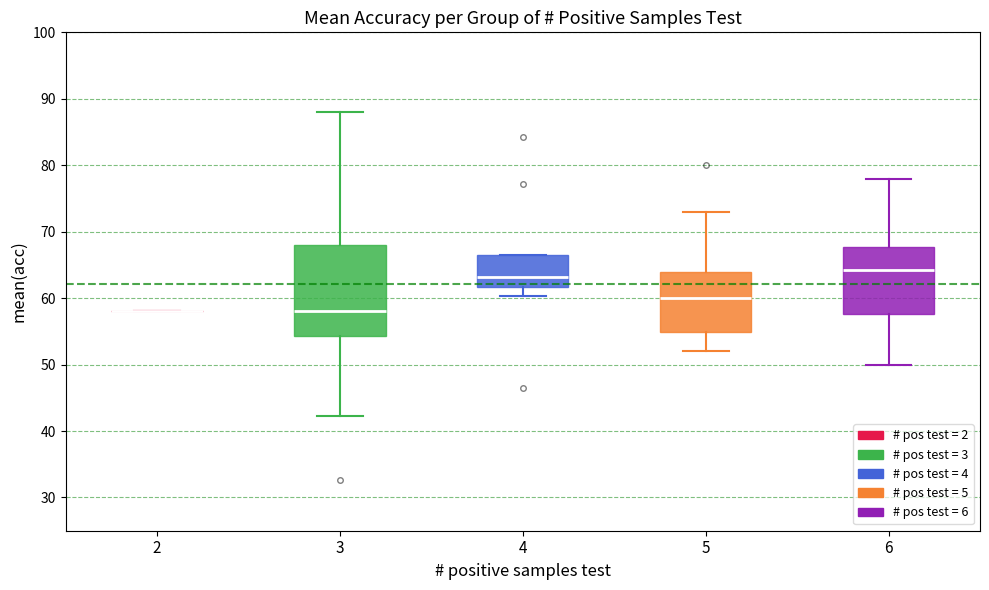

Reading left to right, transcribe this box plot: for each box, give where its median line is, the range the box spans, and where its two whiskers end, as read against the y-axis. The values are not printed on the chart, so give them approximately, as read against the axis.

2: box collapsed to a line at 58, whiskers 58 to 58
3: median 58, box 54 to 68, whiskers 42 to 88
4: median 63, box 62 to 67, whiskers 60 to 67
5: median 60, box 55 to 64, whiskers 52 to 73
6: median 64, box 58 to 68, whiskers 50 to 78